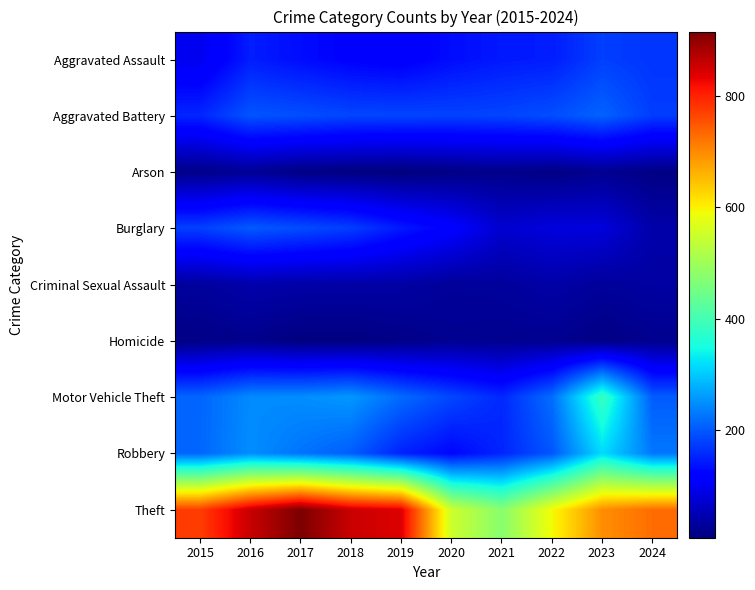

Reading left to right, list all the values displayed in this chart.

Aggravated Assault: 2015=95	2016=146	2017=131	2018=119	2019=113	2020=131	2021=142	2022=146	2023=177	2024=167
Aggravated Battery: 2015=154	2016=196	2017=191	2018=183	2019=182	2020=180	2021=182	2022=190	2023=209	2024=175
Arson: 2015=15	2016=25	2017=12	2018=8	2019=6	2020=12	2021=17	2022=11	2023=21	2024=12
Burglary: 2015=178	2016=201	2017=189	2018=176	2019=143	2020=115	2021=71	2022=82	2023=81	2024=41
Criminal Sexual Assault: 2015=31	2016=42	2017=39	2018=38	2019=37	2020=28	2021=30	2022=39	2023=29	2024=35
Homicide: 2015=13	2016=18	2017=8	2018=8	2019=14	2020=22	2021=20	2022=21	2023=12	2024=20
Motor Vehicle Theft: 2015=211	2016=245	2017=247	2018=256	2019=216	2020=184	2021=156	2022=219	2023=385	2024=203
Robbery: 2015=212	2016=247	2017=224	2018=204	2019=150	2020=124	2021=153	2022=198	2023=316	2024=227
Theft: 2015=774	2016=858	2017=916	2018=856	2019=841	2020=550	2021=474	2022=592	2023=696	2024=728